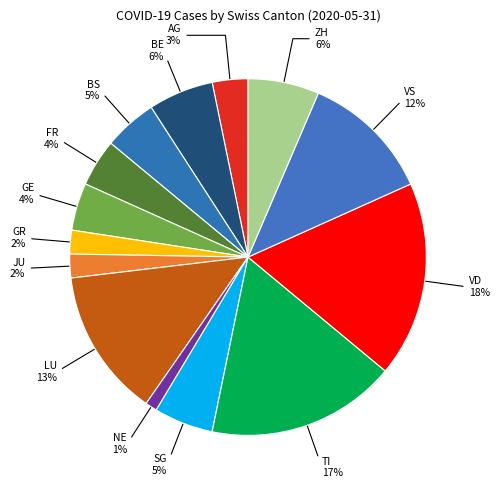

How many slices are in this pie chart?

14